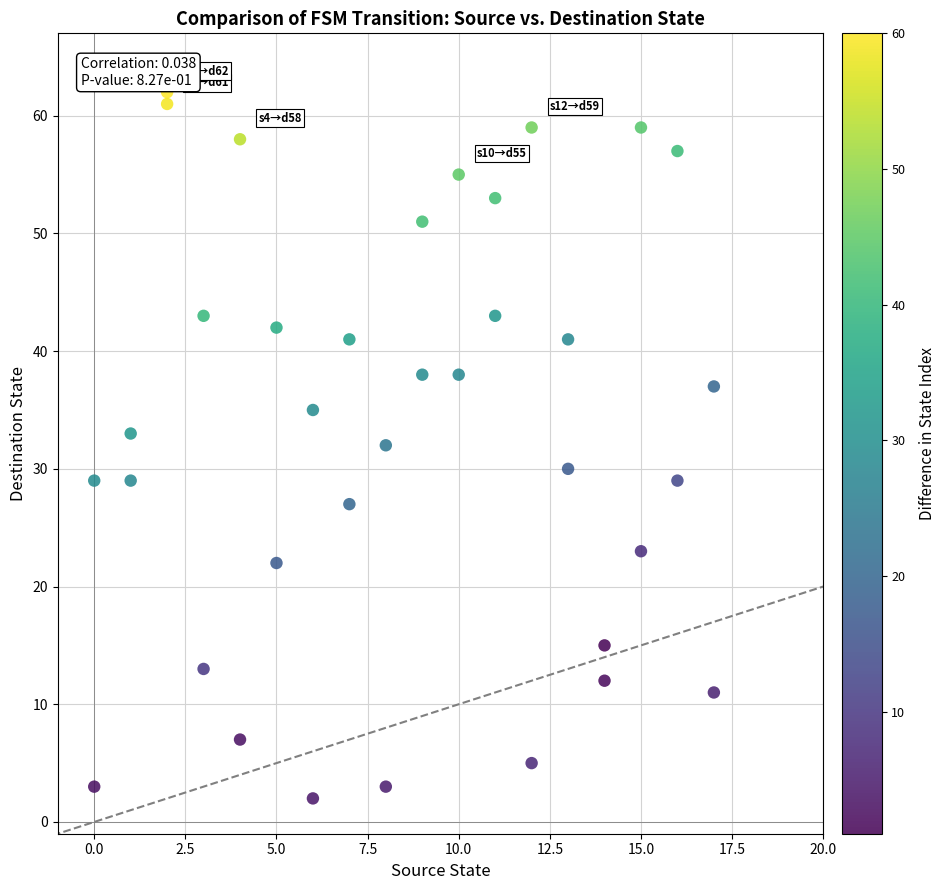

What is the range of X values (max minus min)?

17